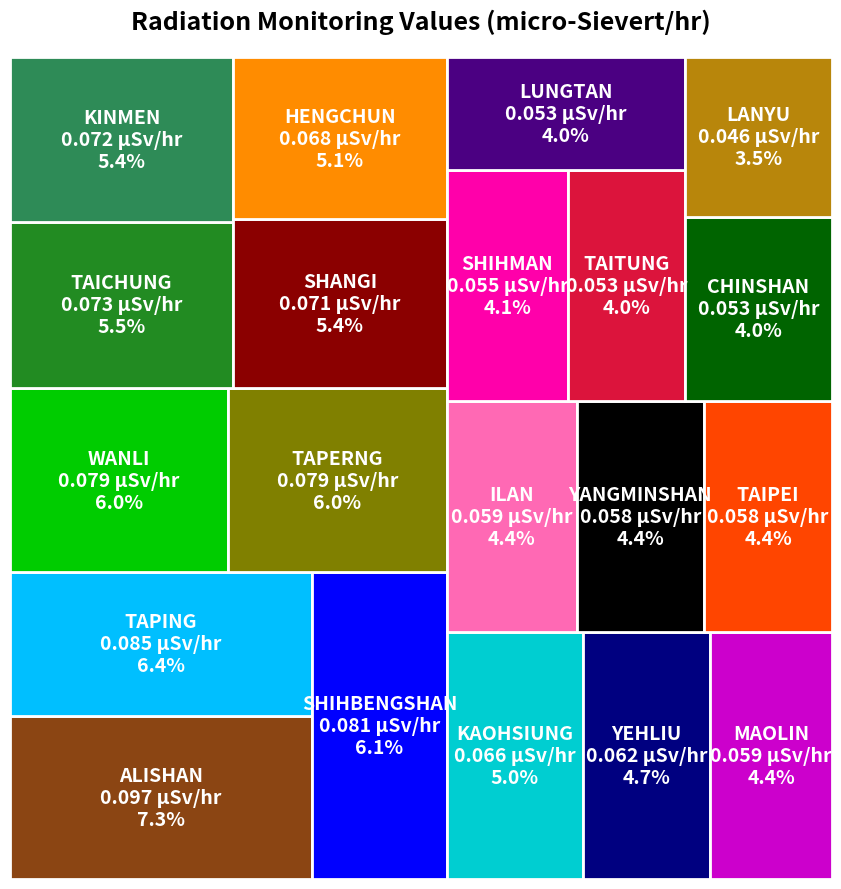

Reading left to right, transcribe all the data shown in this chart.

SHIHMAN=0.1	SHANGI=0.1	SHIHBENGSHAN=0.1	MAOLIN=0.1	CHINSHAN=0.1	YEHLIU=0.1	TAPERNG=0.1	YANGMINSHAN=0.1	TAPING=0.1	WANLI=0.1	TAIPEI=0.1	ILAN=0.1	LUNGTAN=0.1	TAICHUNG=0.1	TAITUNG=0.1	KAOHSIUNG=0.1	HENGCHUN=0.1	ALISHAN=0.1	KINMEN=0.1	LANYU=0.0